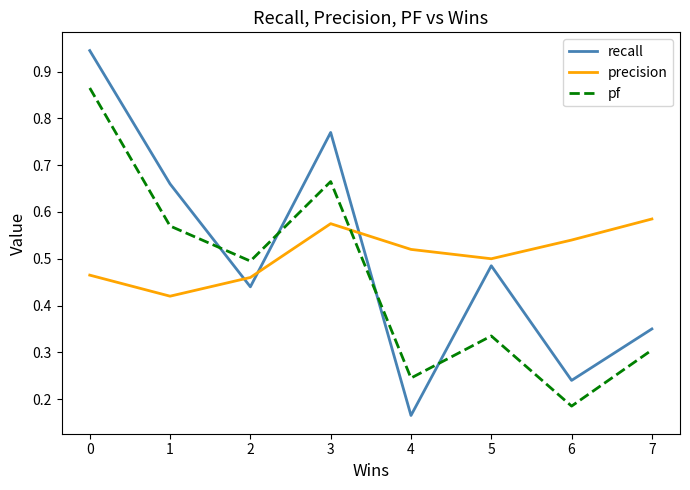

Between 1 and 4, which series saw the biggest shift?

recall